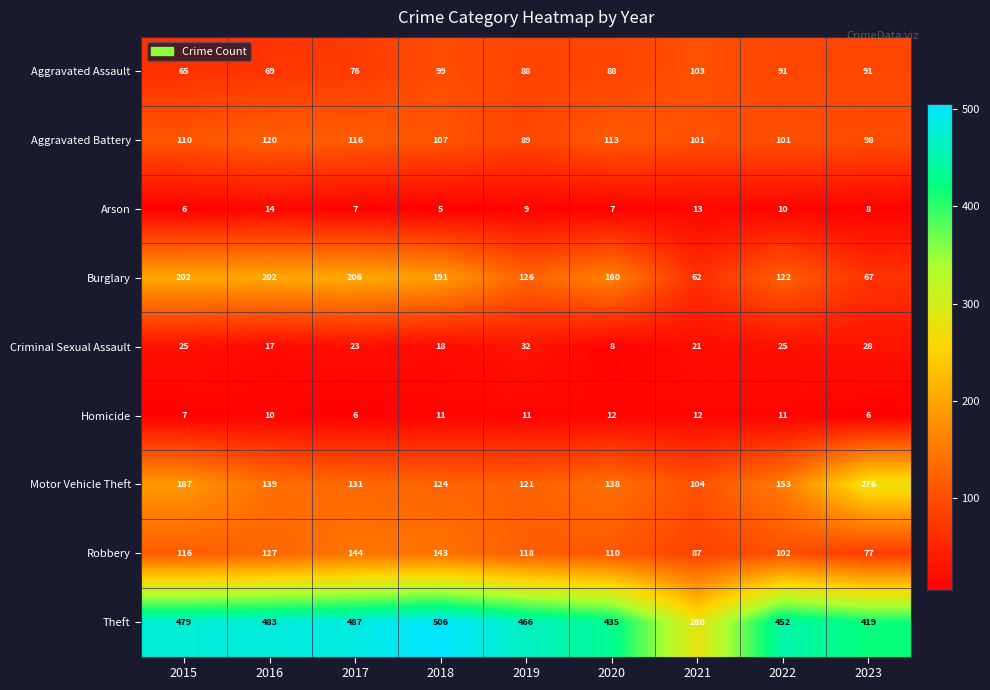

True or false: Aggravated Assault has a value of 91 at 2023.

True